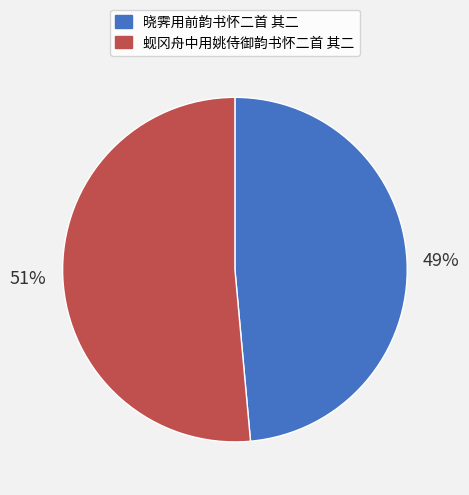

To the nearest percent, what is the average slice percentage?

50%